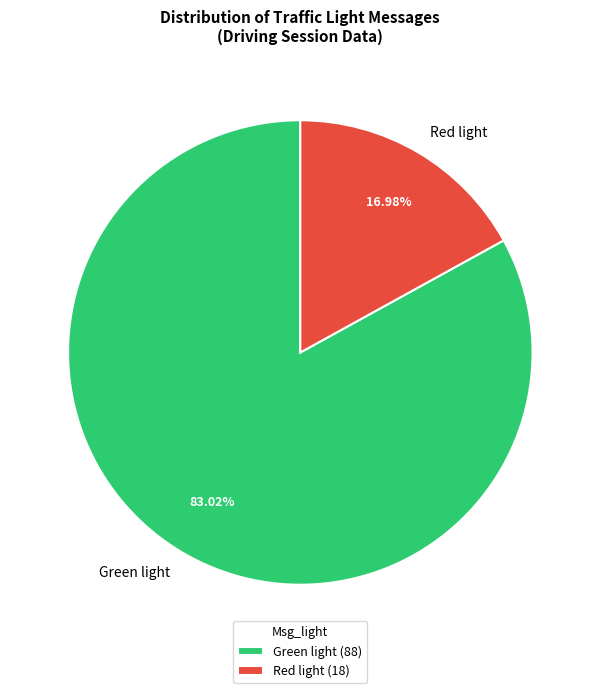

Which has a higher value, Green light or Red light?

Green light